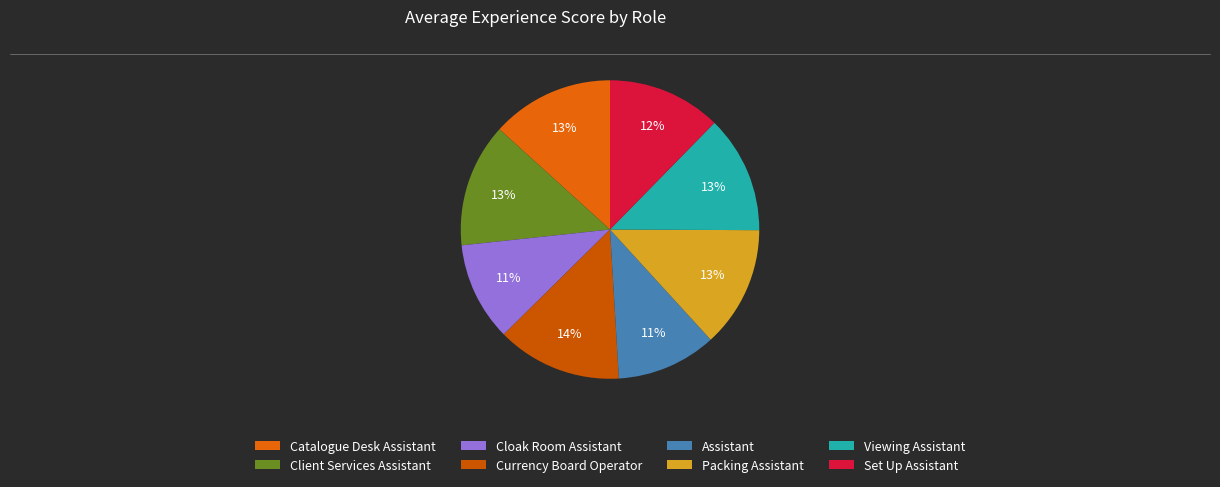

Between Currency Board Operator and Viewing Assistant, which is larger?

Currency Board Operator